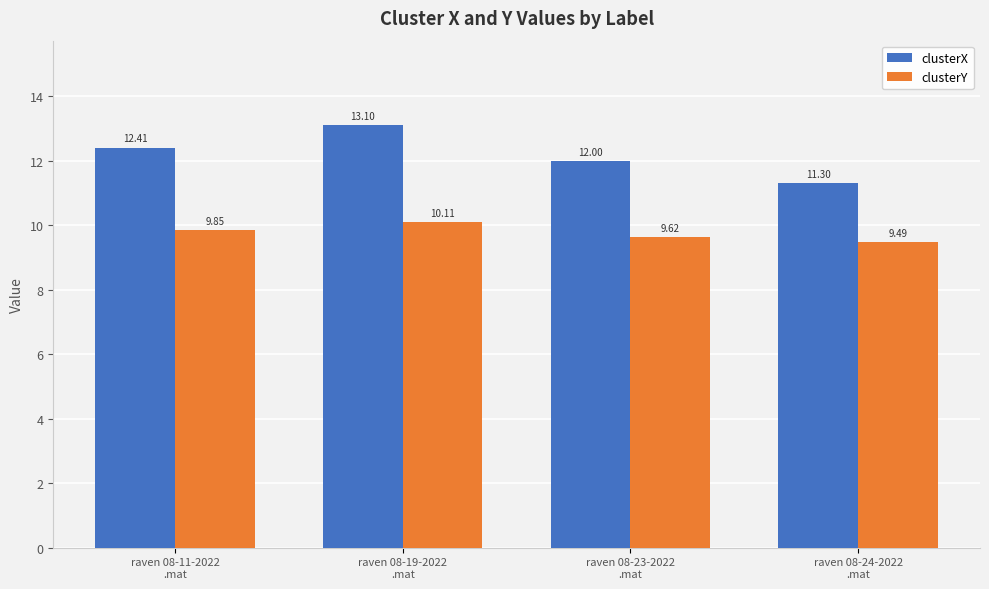

What is the greatest value displayed?

13.1